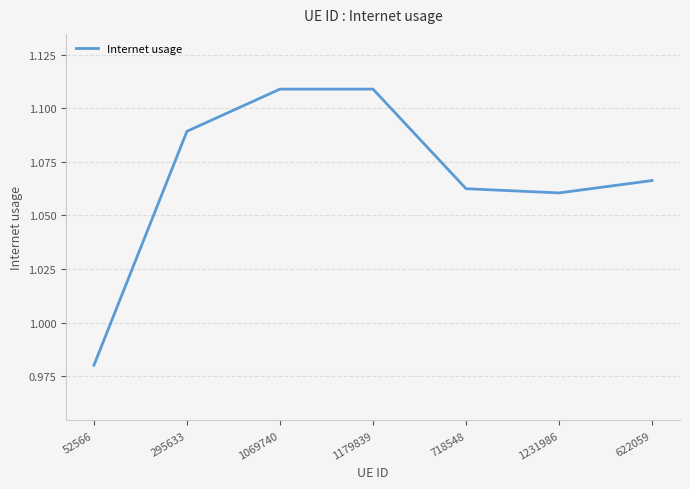

How many distinct data groups are displayed?

1